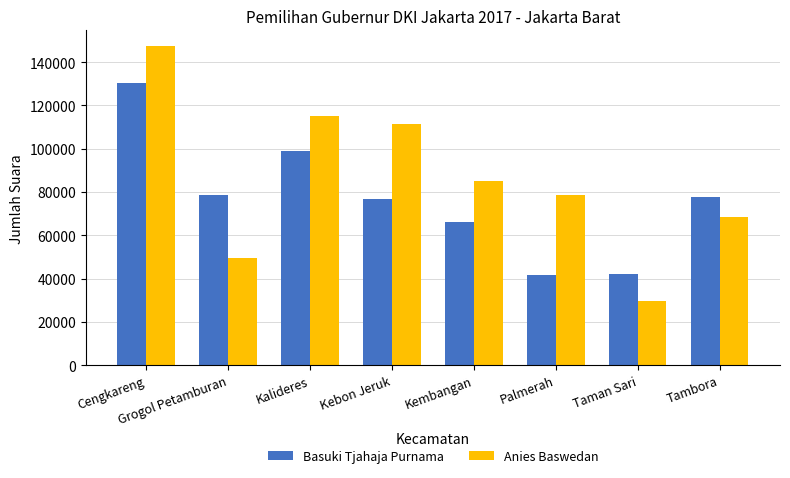

Rank the series by their maximum value, from lowest to highest.

Basuki Tjahaja Purnama, Anies Baswedan